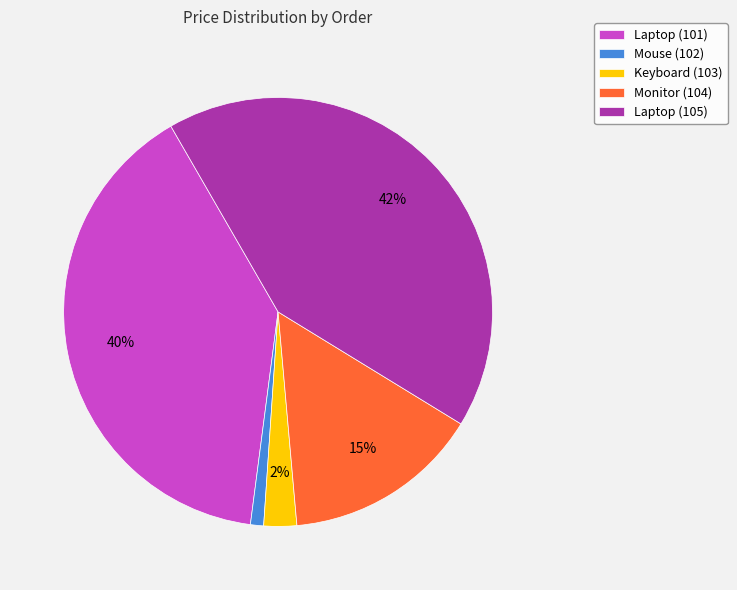

What percentage is the Keyboard (103) slice, to the nearest percent?

2%